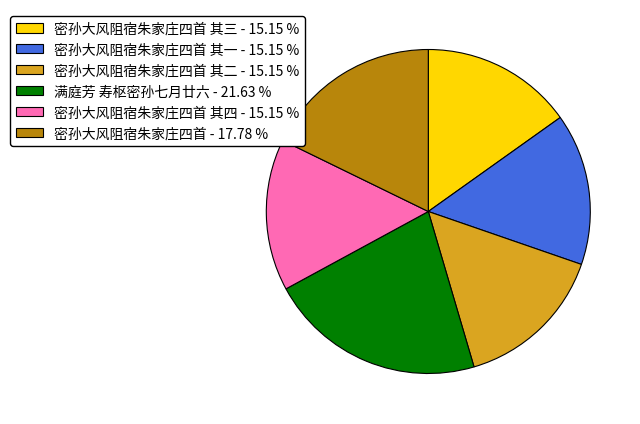

Does any single category account for the majority?

No